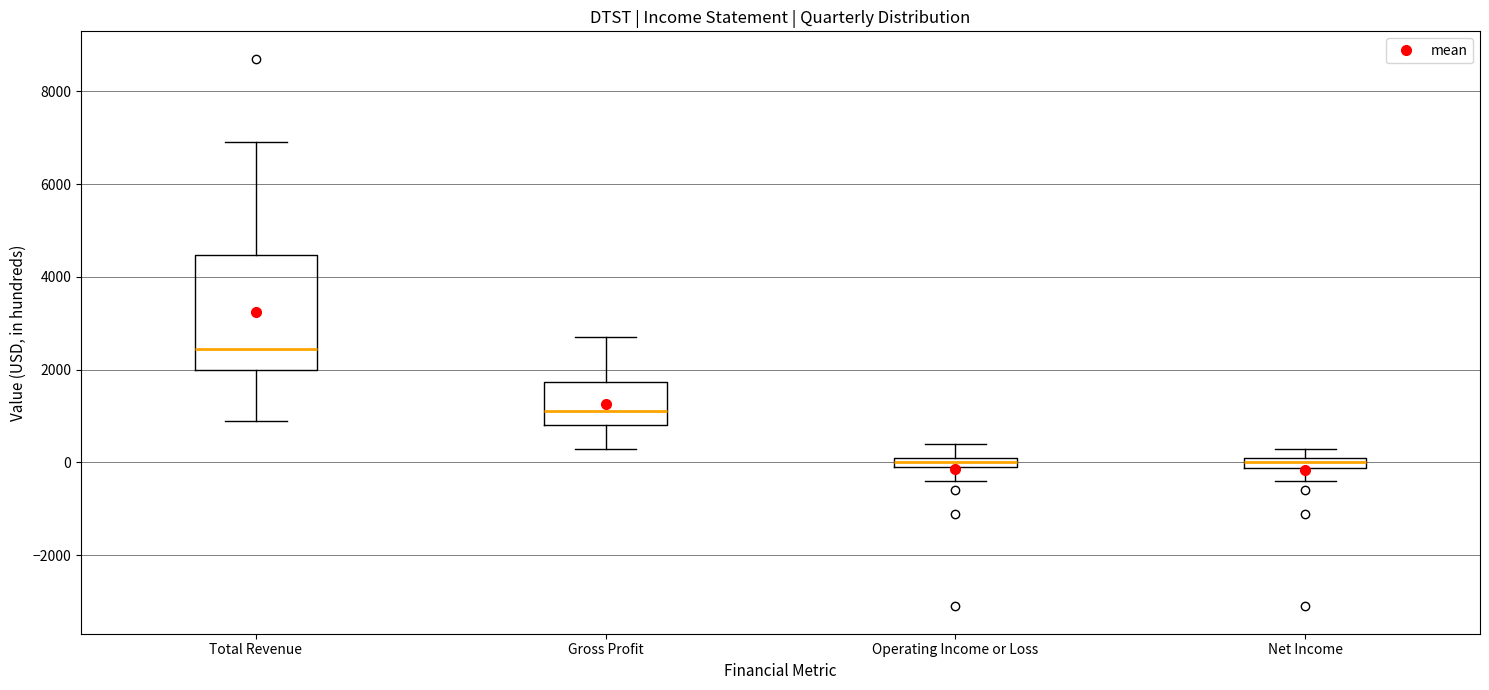

Which box is the tallest, from its lower edge to its upper edge?

Total Revenue